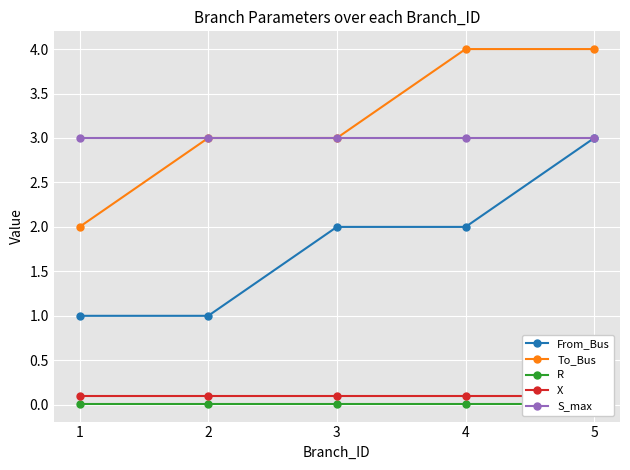

Rank the series at 5 from lowest to highest value.

R, X, From_Bus, S_max, To_Bus